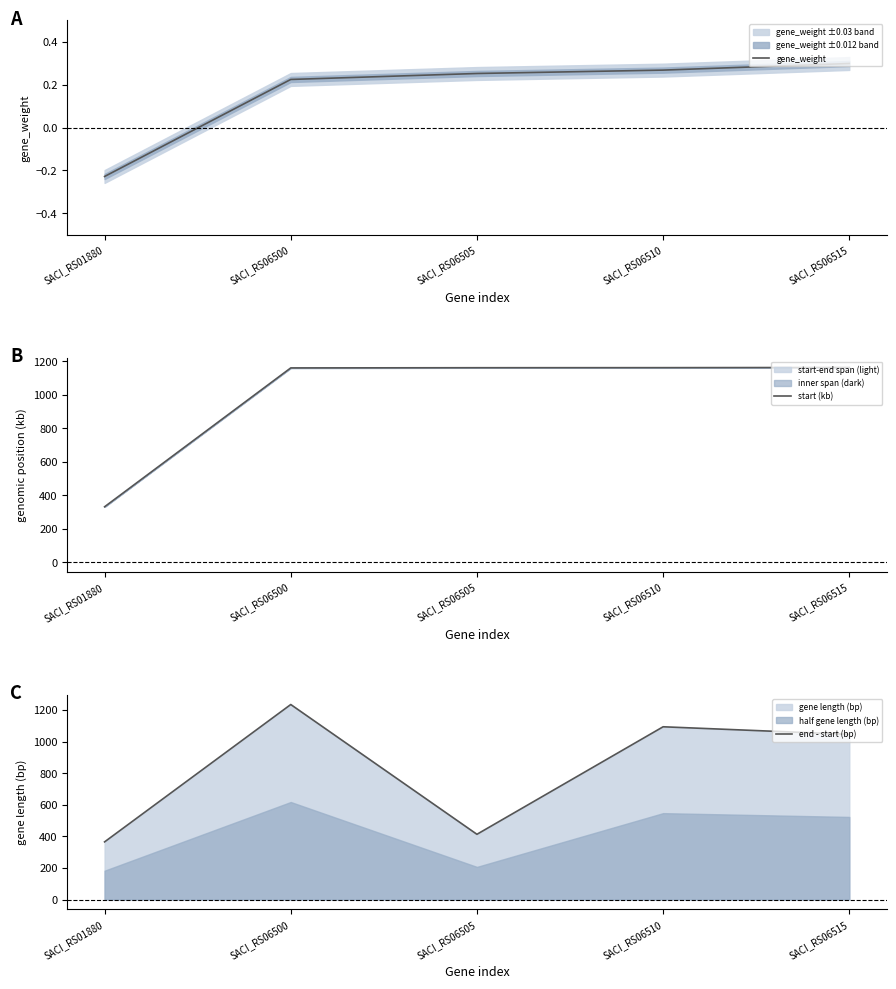

In end - start (bp), how many points are higher than both neighbors (excluding endpoints)?

2